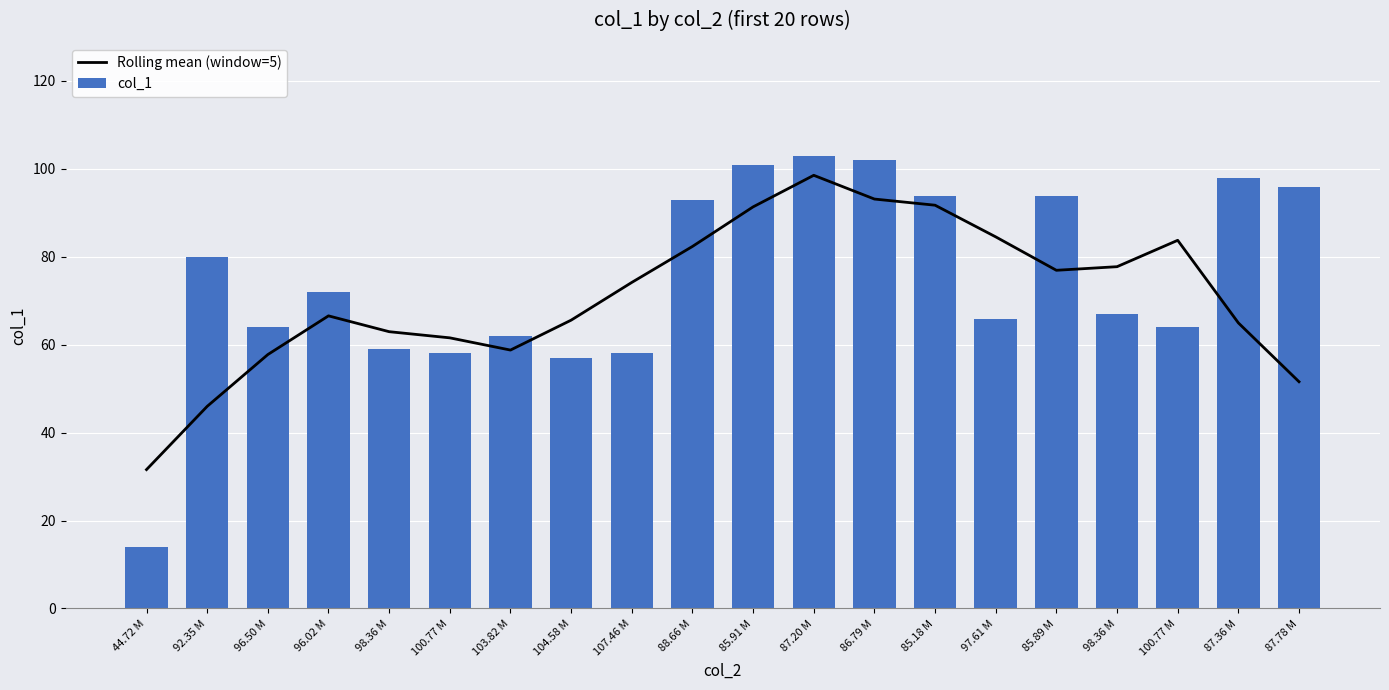

What is the total value across all series at 92.35 M?

126.0